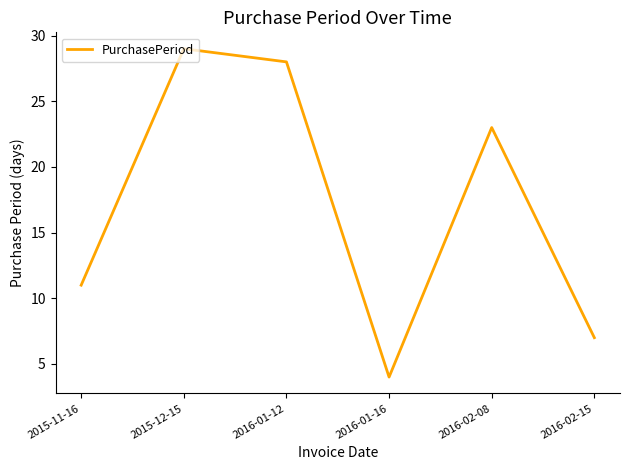

The chart shows a value of 23 at 2016-02-08. True or false?

True